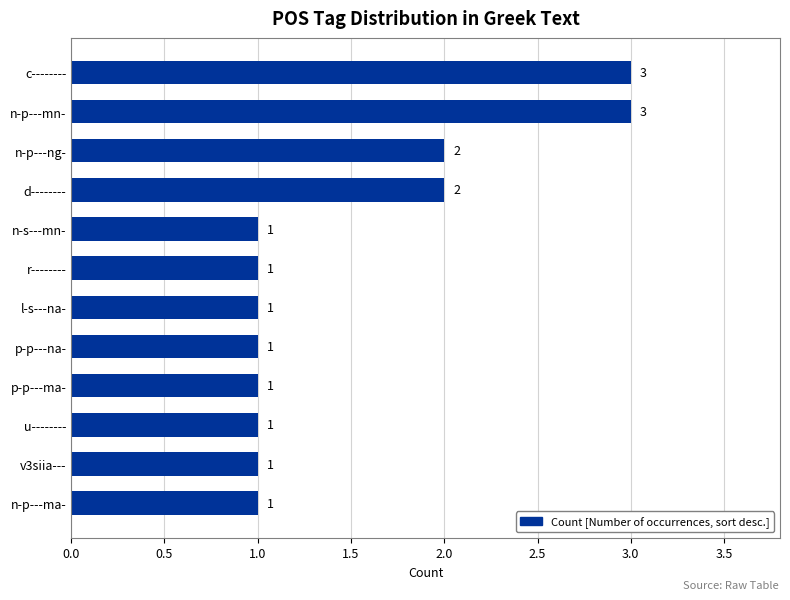

What is the maximum value shown in the chart?

3